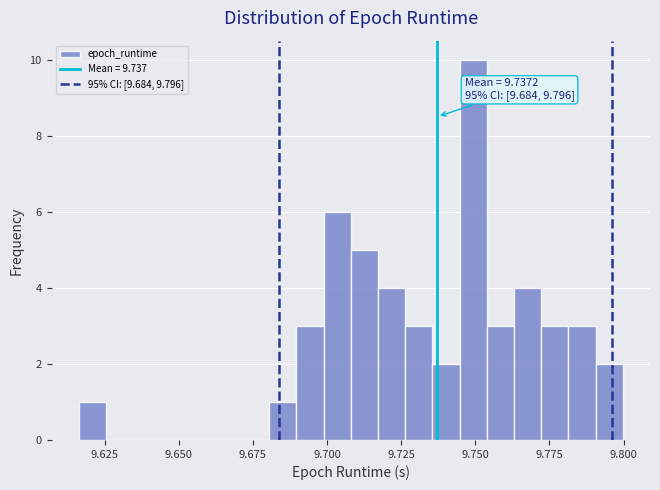

Read against the x-axis, roughly where is the centre of the tallest bar?

9.750